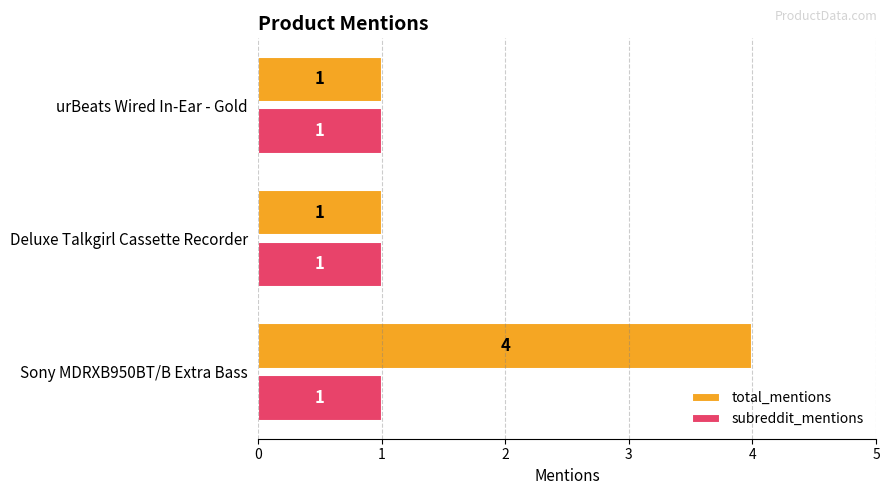

Which series has the widest spread of values?

total_mentions